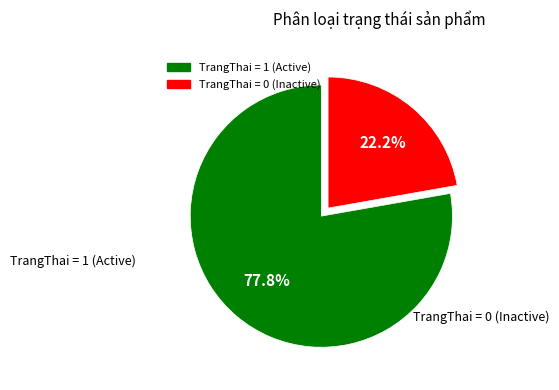

Is there a majority slice in this chart?

Yes